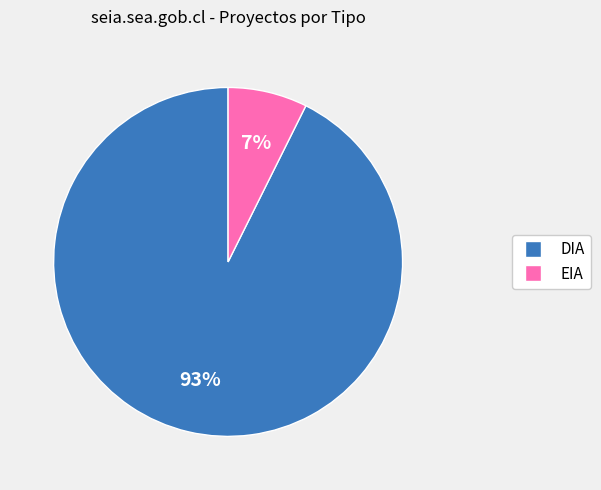

To the nearest percent, what is the average slice percentage?

50%